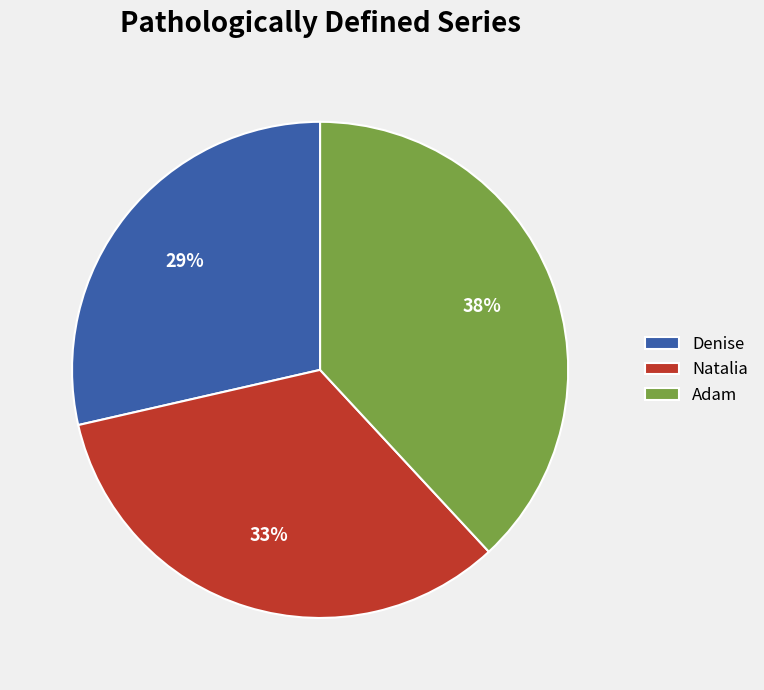

Approximately how many times larger is the value at Natalia compared to Adam?

0.9